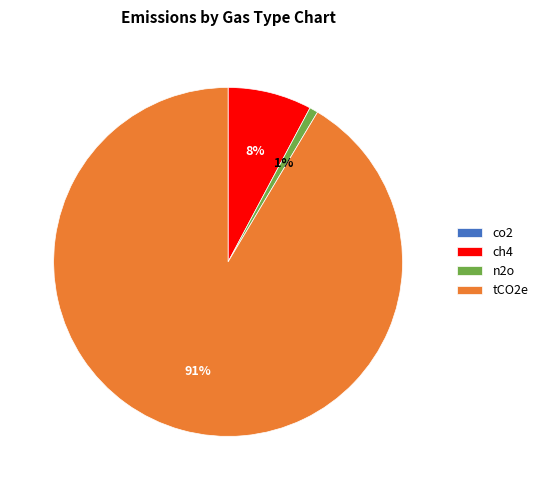

Is it true that tCO2e is 91% of the pie?

True